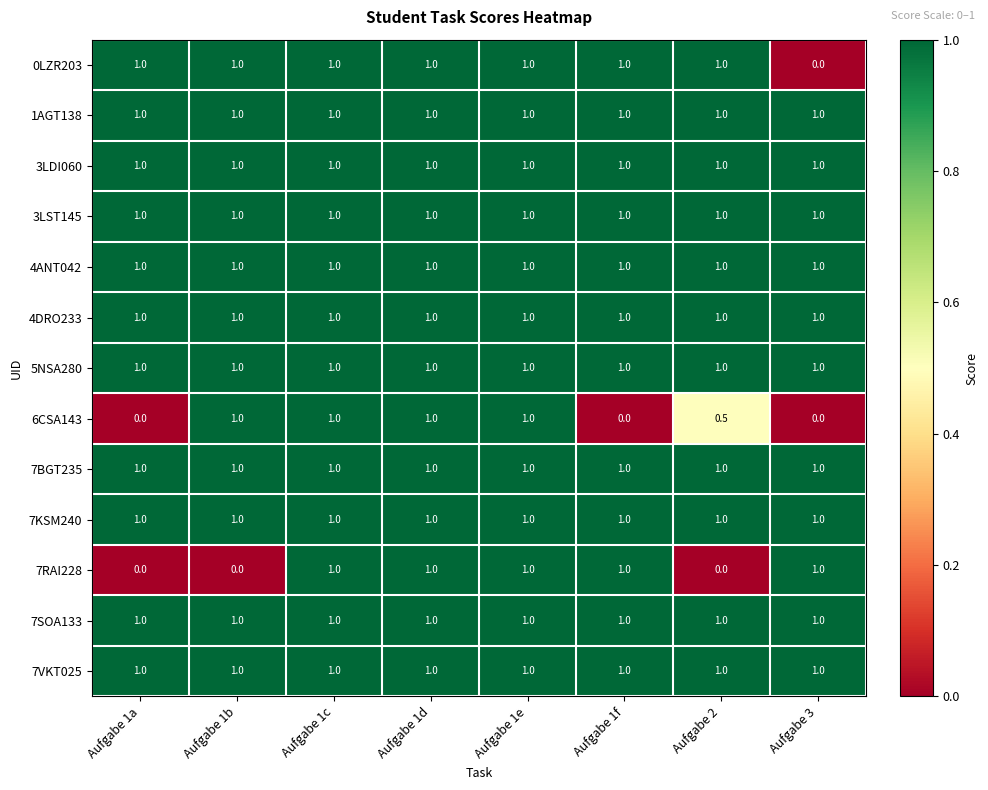

True or false: 4ANT042 has a value of 1.0 at Aufgabe 1d.

True